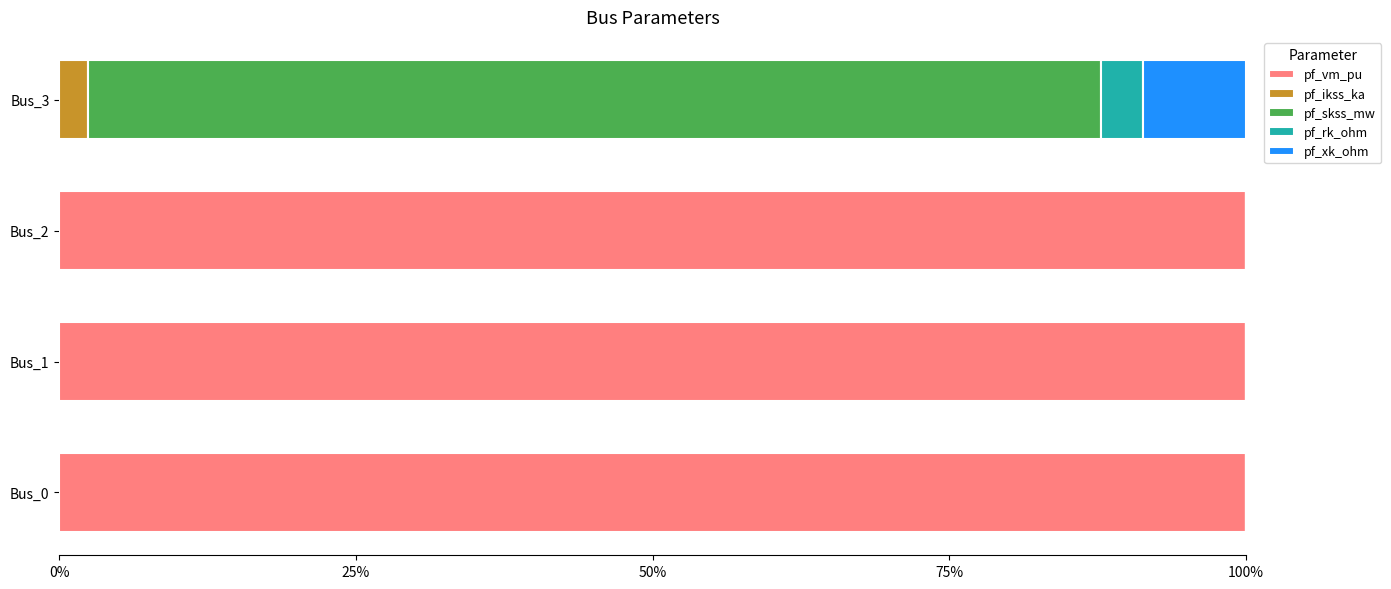

What is the sum of the pf_vm_pu values at Bus_2 and Bus_1?

200.0